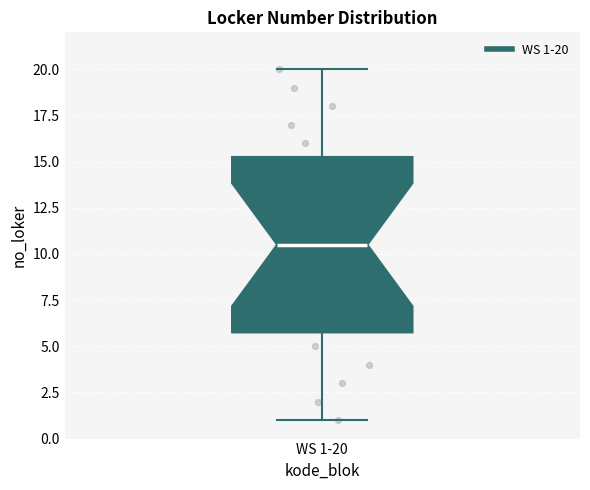

Read this box plot against the y-axis: the position of the median line, the range covered by the box, and the ends of both whiskers. The values are not printed on the chart, so give them approximately, as read against the axis.

median 10.5, box 6.0 to 15.5, whiskers 1.0 to 20.0